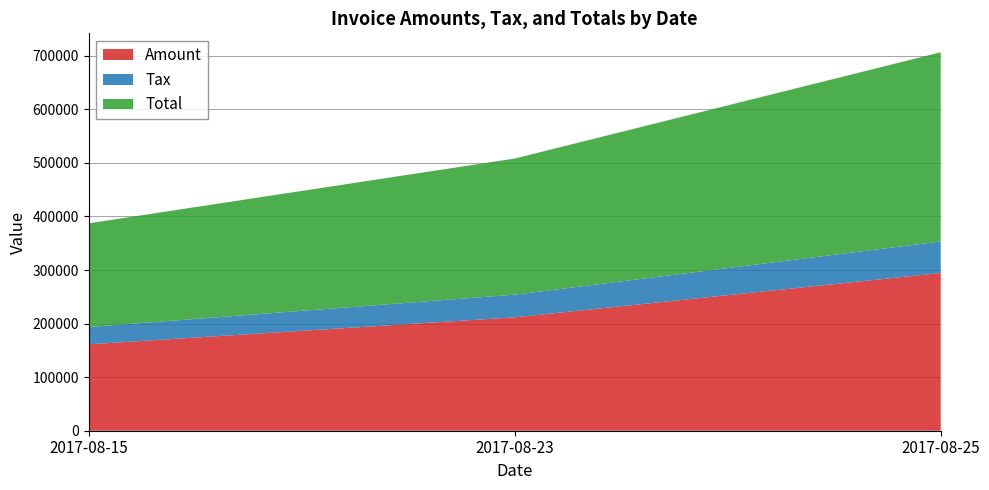

Reading left to right, extract all data points from this chart.

Amount: 2017-08-15=161330	2017-08-23=211720	2017-08-25=294405
Tax: 2017-08-15=32266	2017-08-23=42344	2017-08-25=58881
Total: 2017-08-15=193596	2017-08-23=254064	2017-08-25=353286